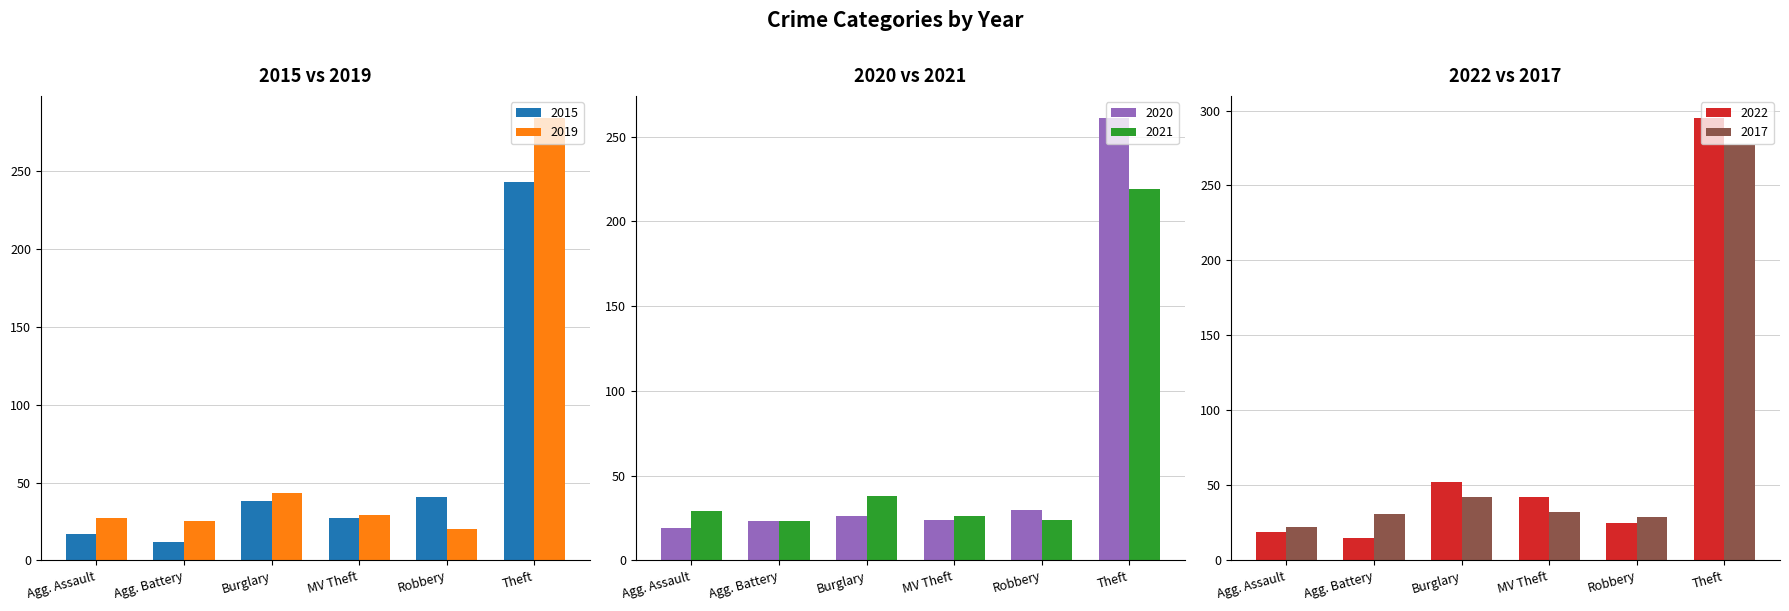

What is the difference between the maximum and second lowest values in the 2020 series?

238